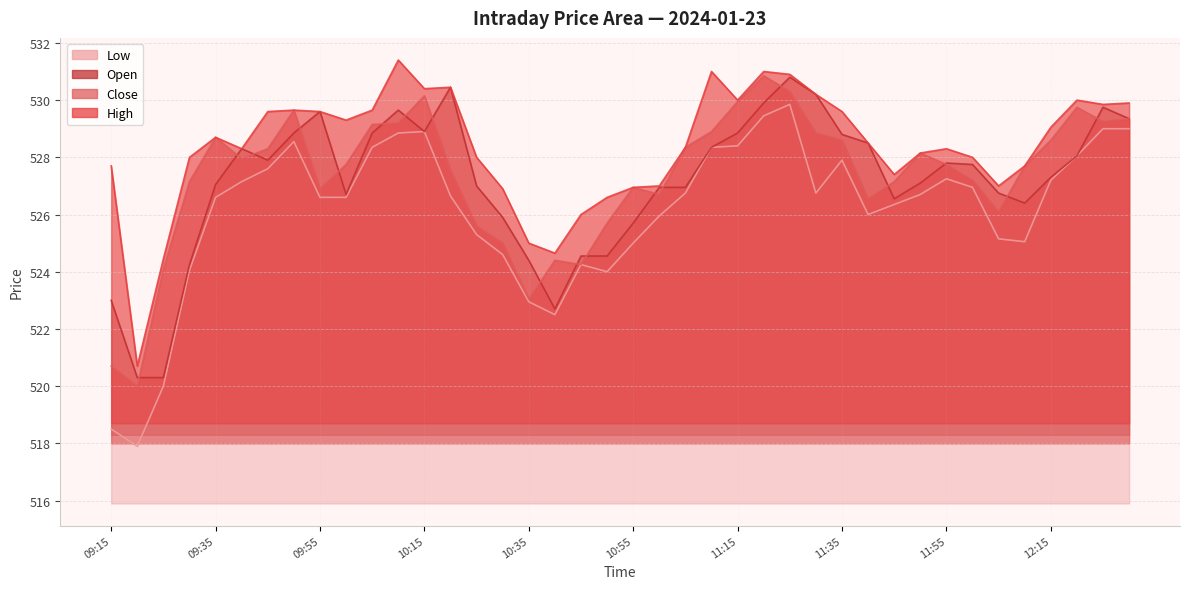

What is the total value across all series at 11:25?

2121.8